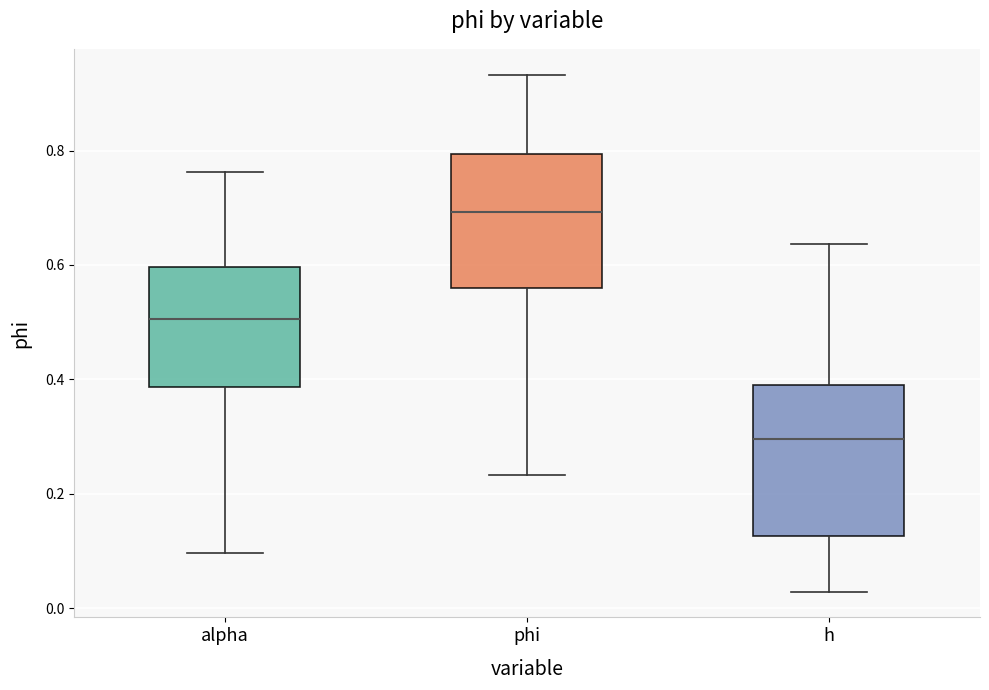

Reading left to right, read every box against the y-axis: the position of its median line, the range the box covers, and the ends of its whiskers. The values are not printed on the chart, so give them approximately, as read against the axis.

alpha: median 0.50, box 0.38 to 0.60, whiskers 0.10 to 0.76
phi: median 0.70, box 0.56 to 0.80, whiskers 0.24 to 0.94
h: median 0.30, box 0.12 to 0.38, whiskers 0.02 to 0.64